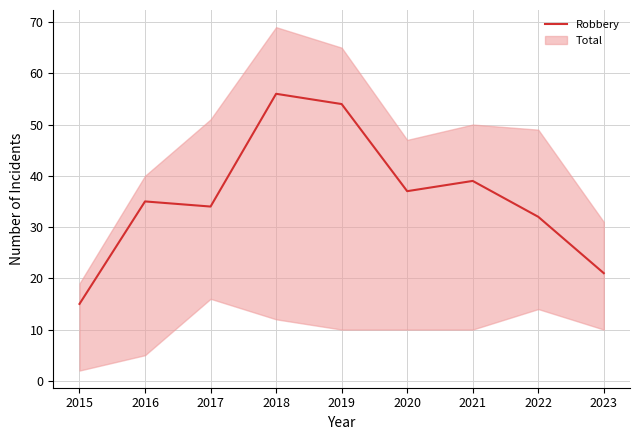

List the labels in order of value, smallest first.

2015, 2023, 2022, 2017, 2016, 2020, 2021, 2019, 2018